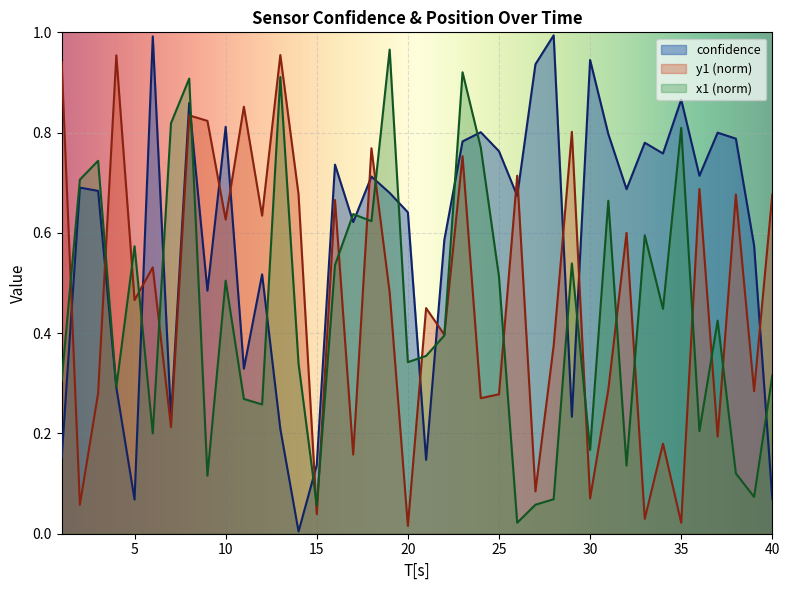

At which category is the sum across all series the highest?

8